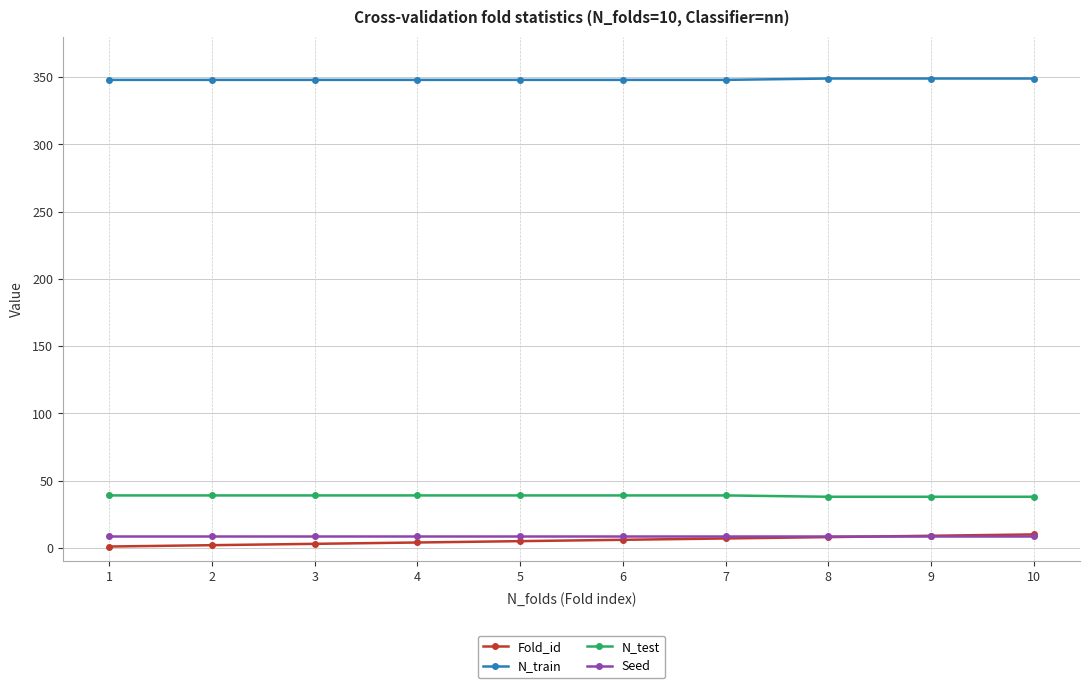

Which series has the largest total across all categories?

N_train